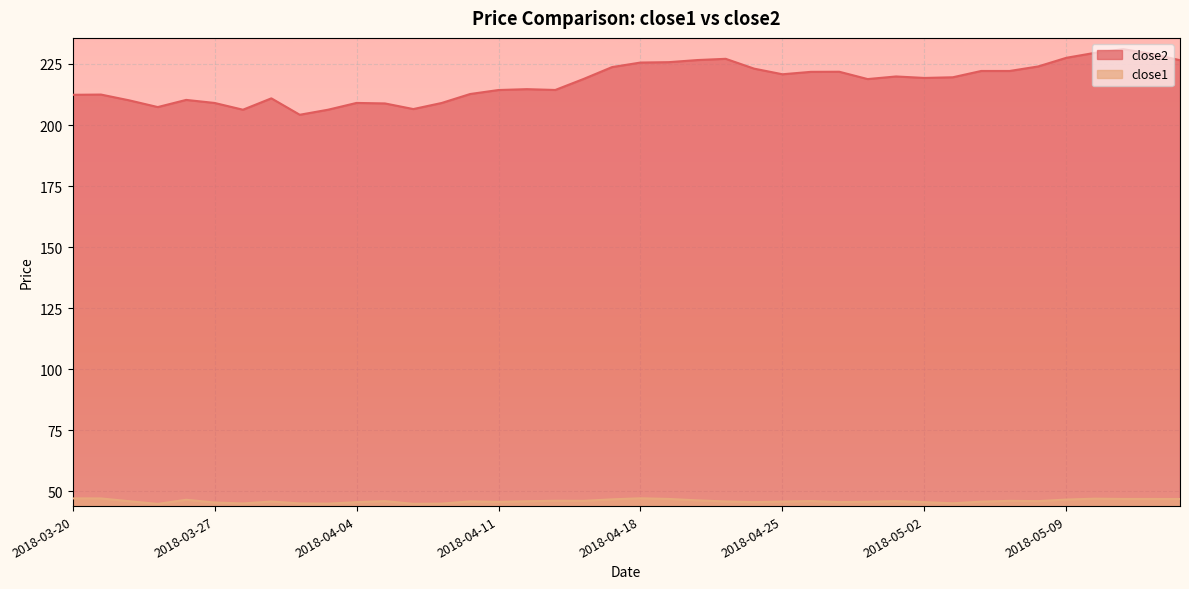

What are all the series names shown in the legend?

close2, close1